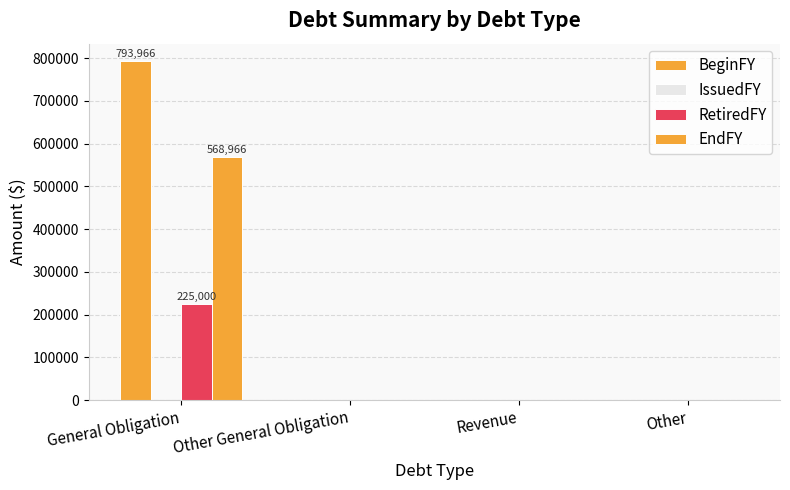

What is the difference between the maximum and minimum values in the BeginFY series?

793966